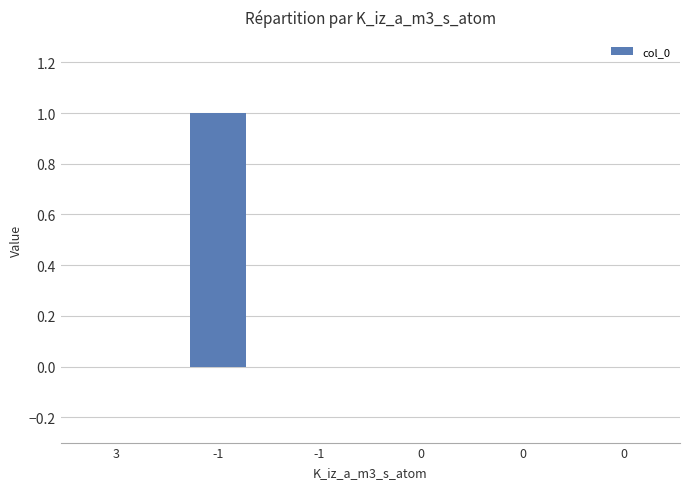

Rank the categories by value from highest to lowest.

-1, 3, -1, 0, 0, 0